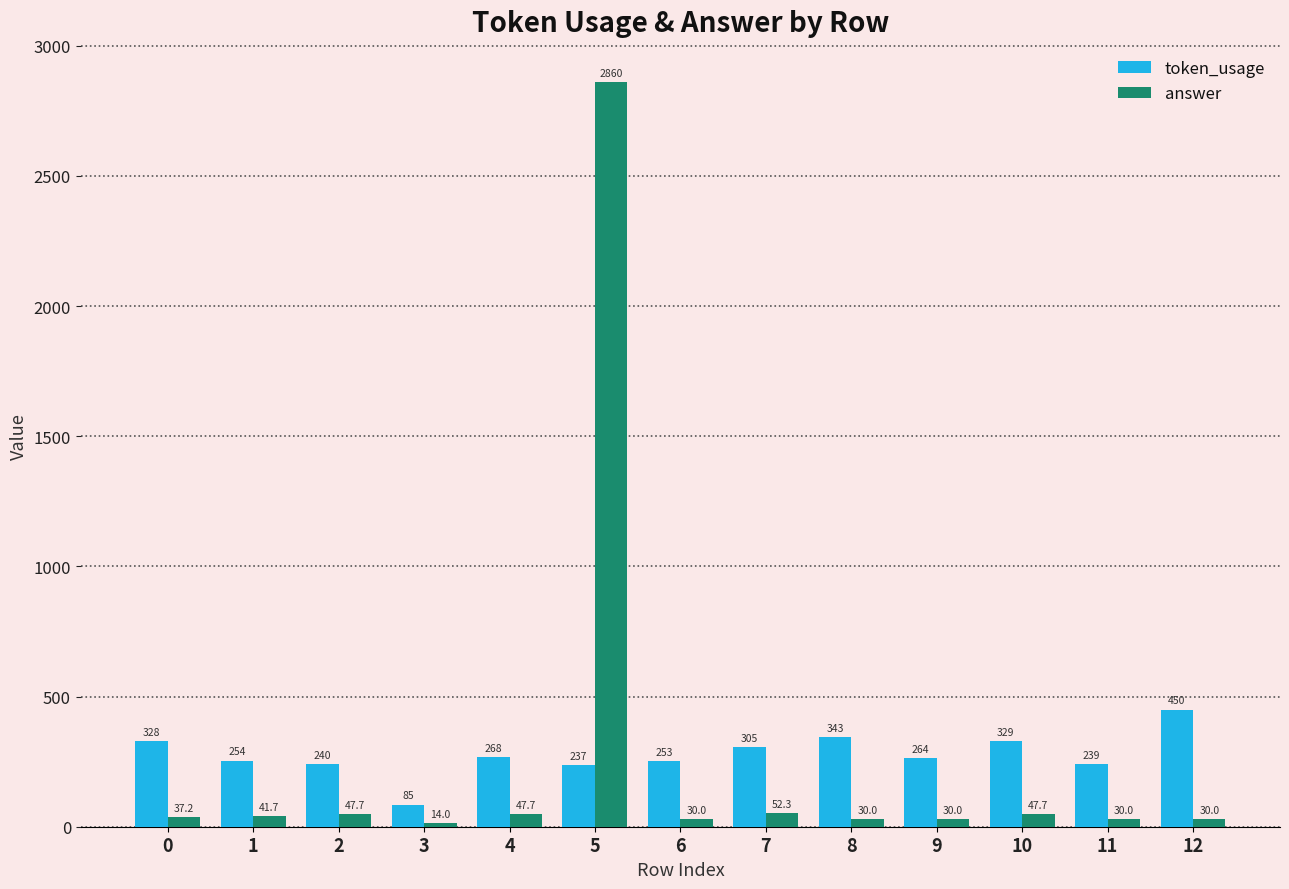

Rank the categories by token_usage value from highest to lowest.

12, 8, 10, 0, 7, 4, 9, 1, 6, 2, 11, 5, 3